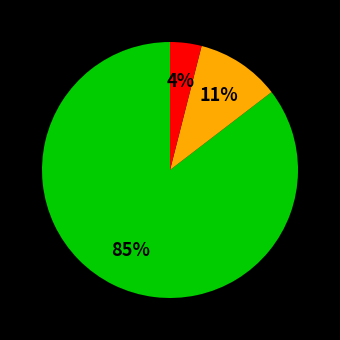

Is there any slice that represents more than half of the pie?

Yes